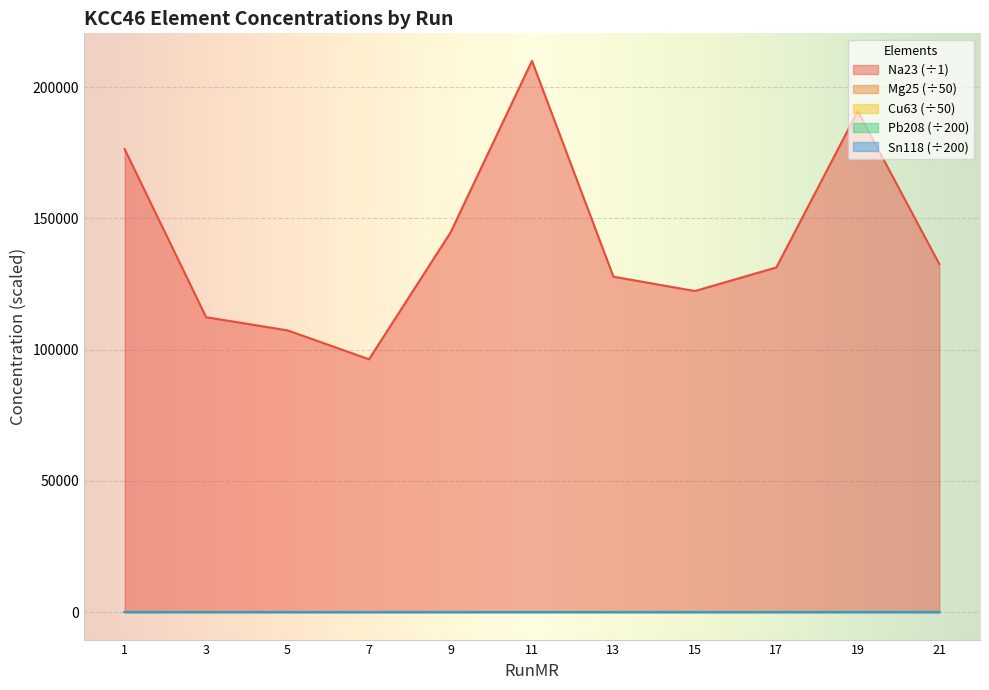

List the series in order of their peak value, lowest first.

Sn118, Pb208, Mg25, Cu63, Na23